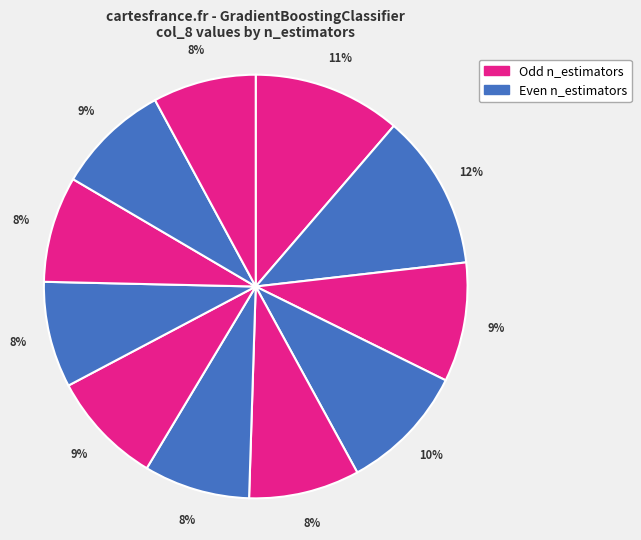

Count the number of slices in the pie.

11